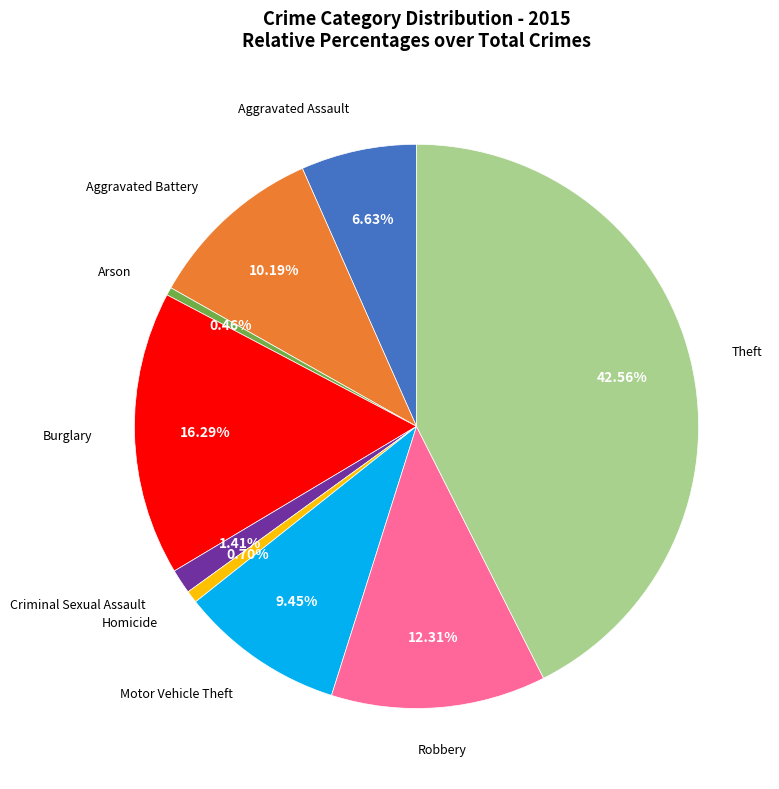

Does any single category account for the majority?

No